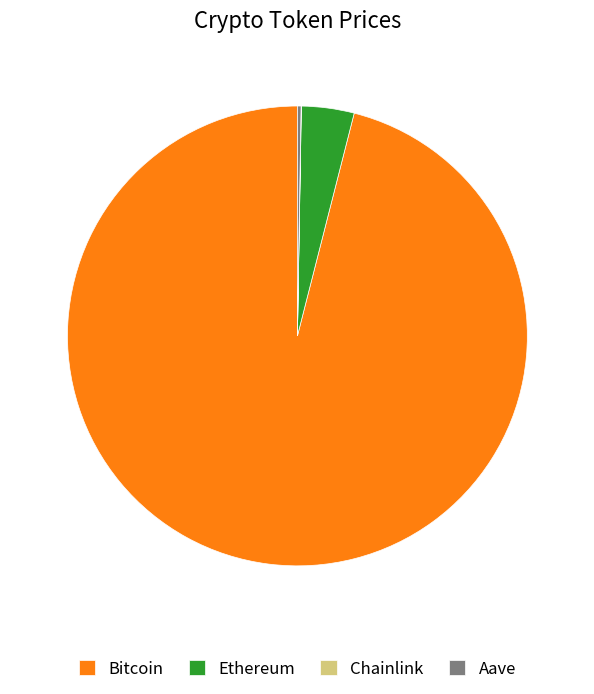

What is the largest slice in the pie chart?

Bitcoin